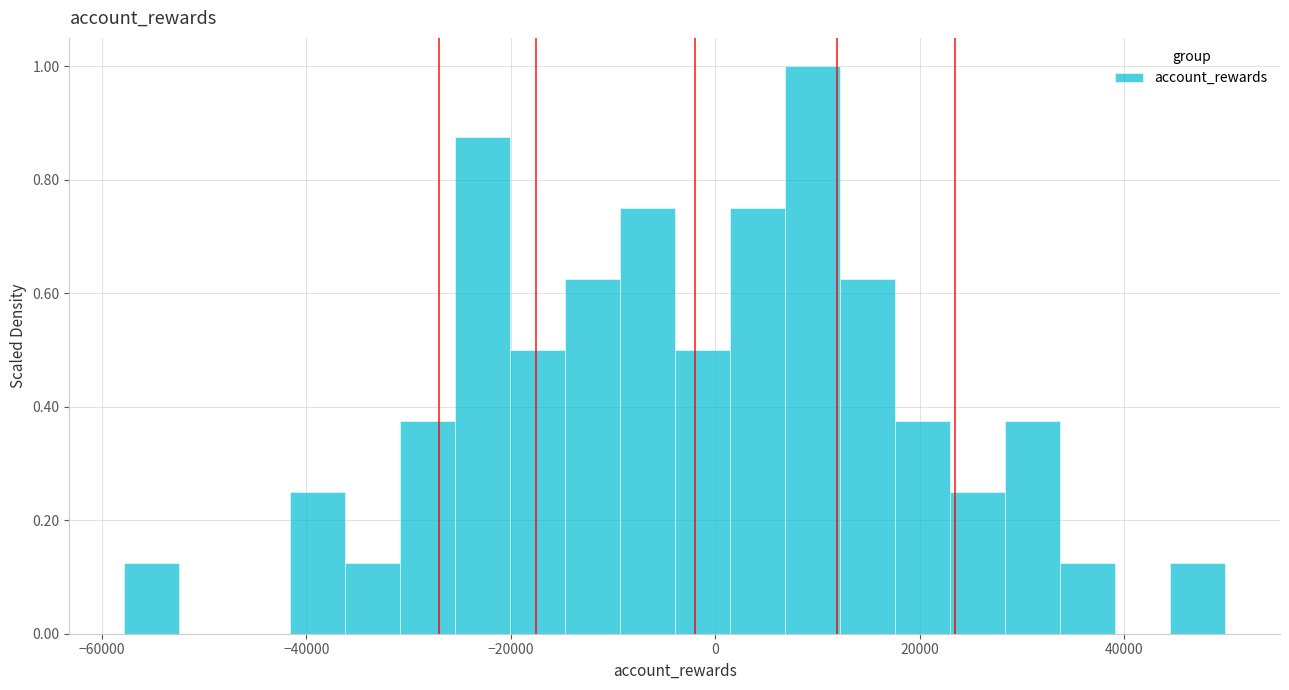

Around what value on the x-axis is the tallest bar? Give the approximate position of its centre, as read against the axis.

10000